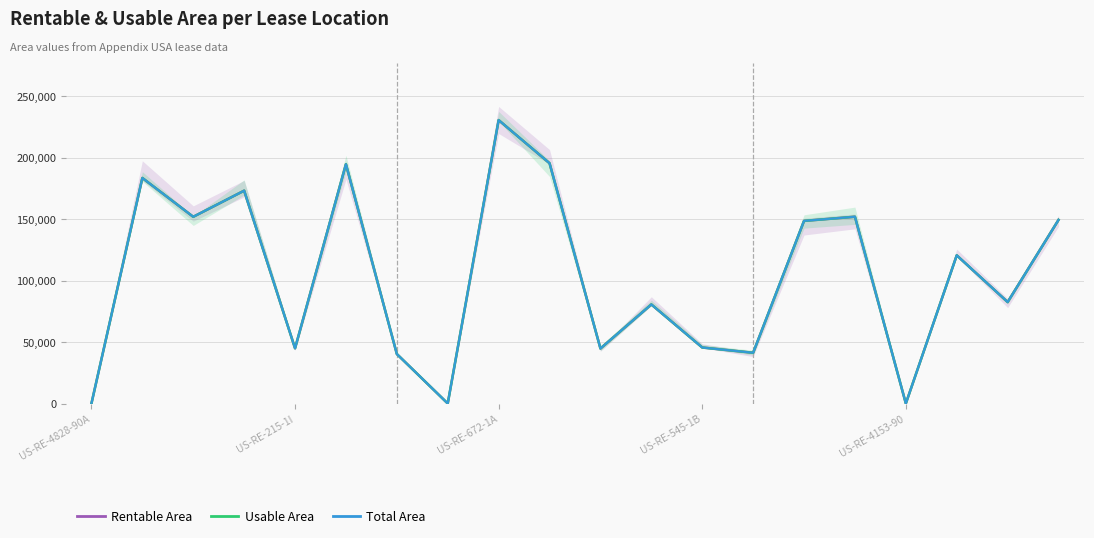

What is the sum of the Total Area values at 14 and 10?

193352.0